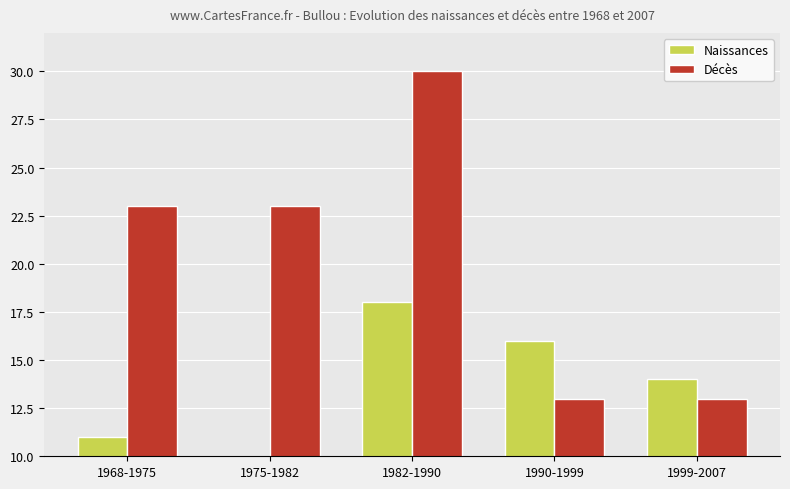

The Décès series shows 13 at 1990-1999. True or false?

True